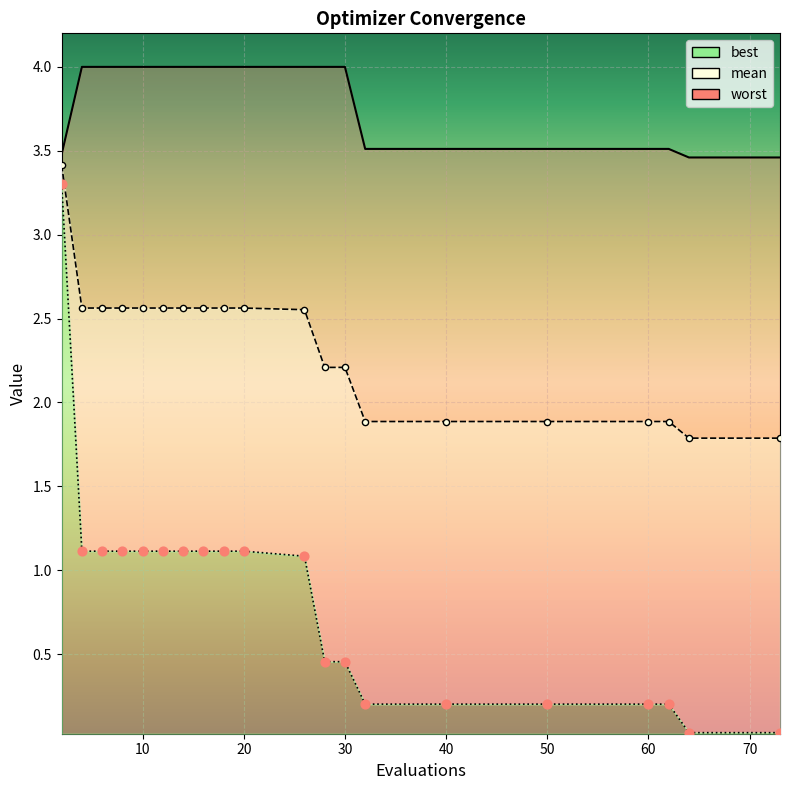

Which series has the widest spread of Y values?

best